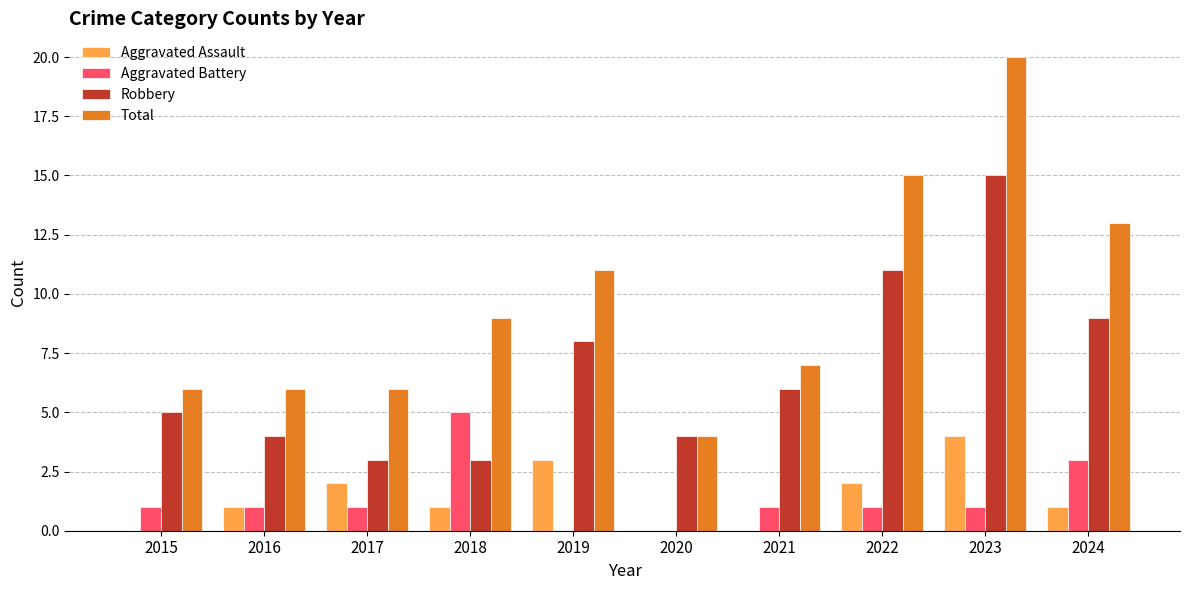

Reading left to right, what are all the values shown in this chart?

Aggravated Assault: 0	1	2	1	3	0	0	2	4	1
Aggravated Battery: 1	1	1	5	0	0	1	1	1	3
Robbery: 5	4	3	3	8	4	6	11	15	9
Total: 6	6	6	9	11	4	7	15	20	13